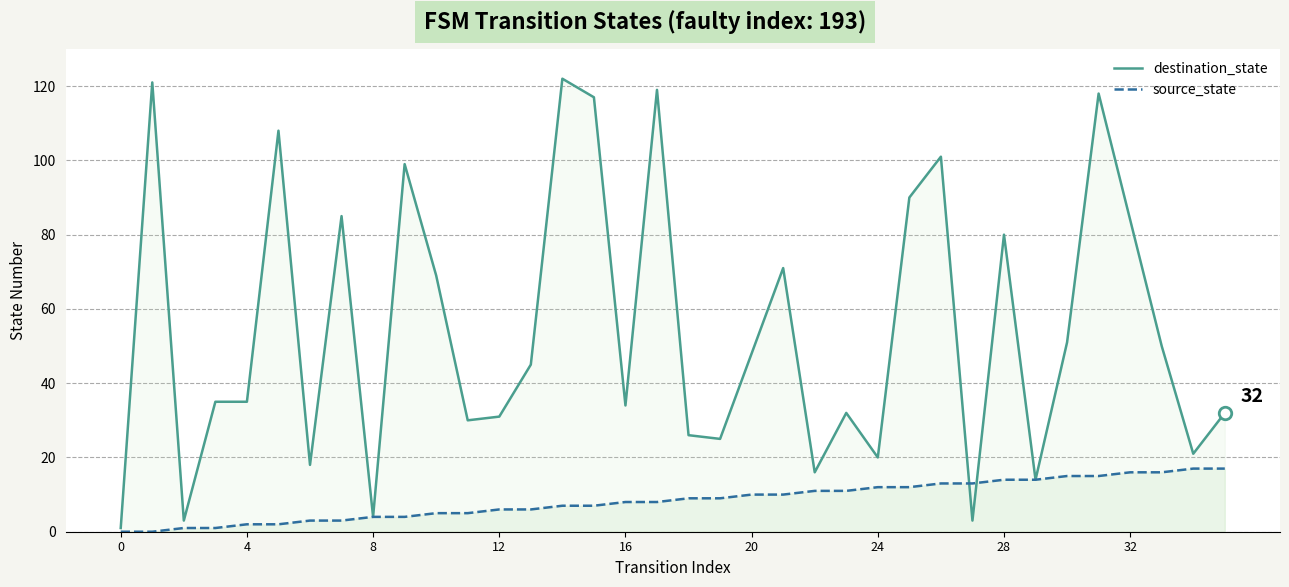

At which label does source_state first exceed 9?

20